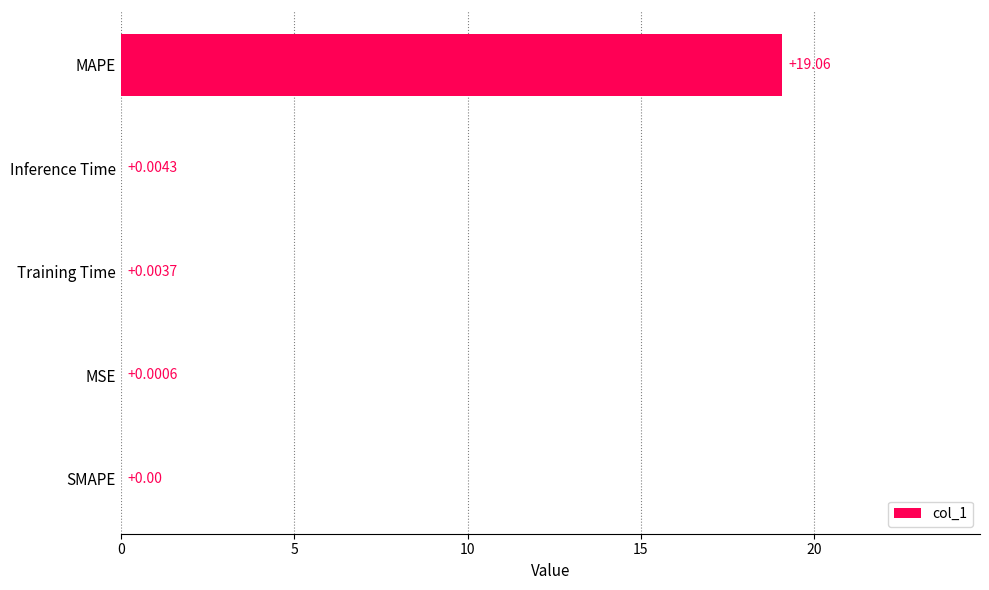

What is the sum of all values?

19.1